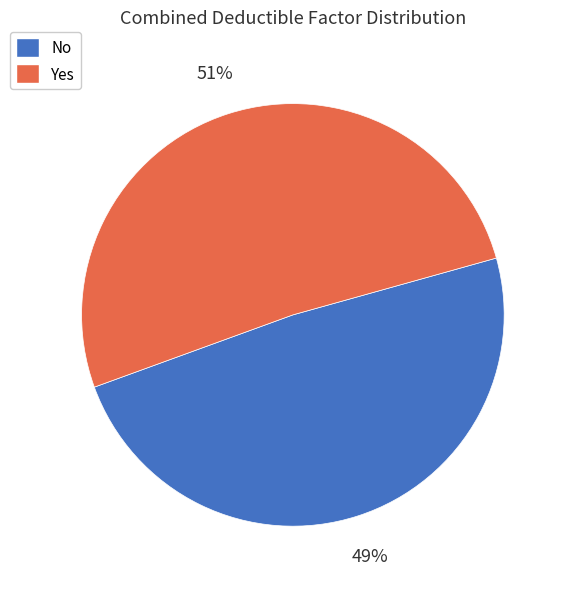

To the nearest percent, what portion does No represent?

49%